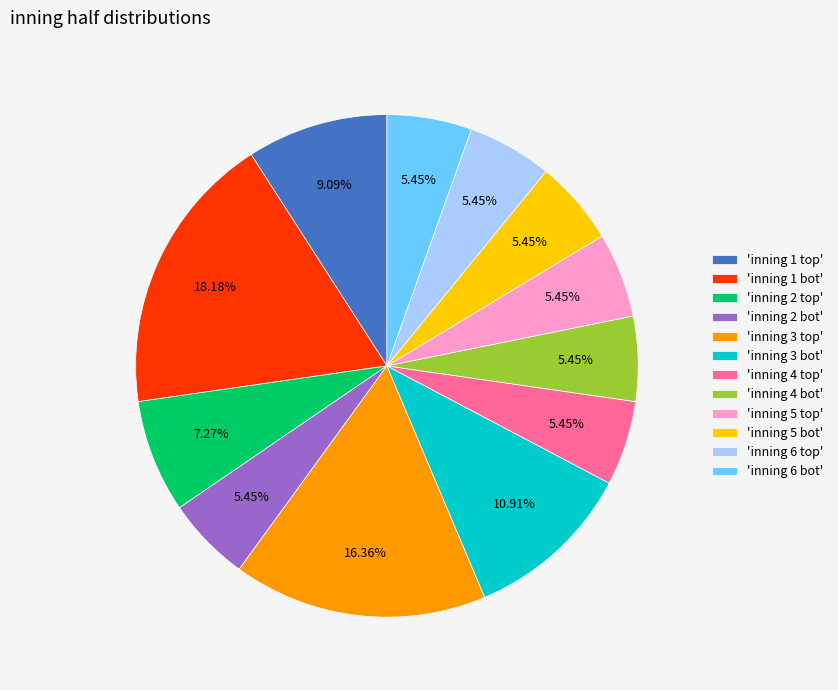

Is there any slice that represents more than half of the pie?

No